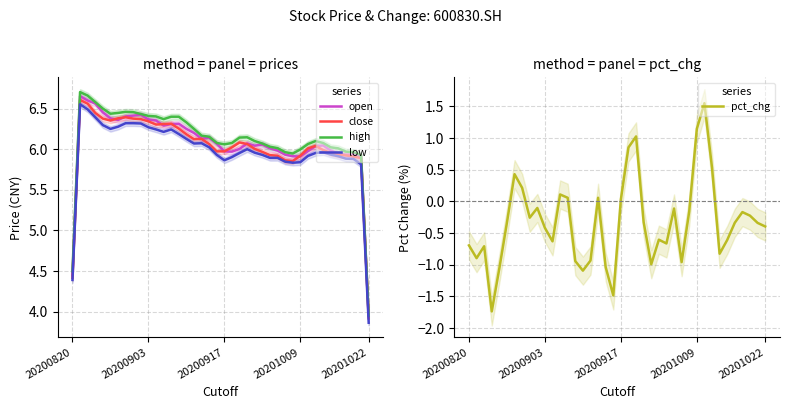

At how many categories does at least one series exceed 5?

38